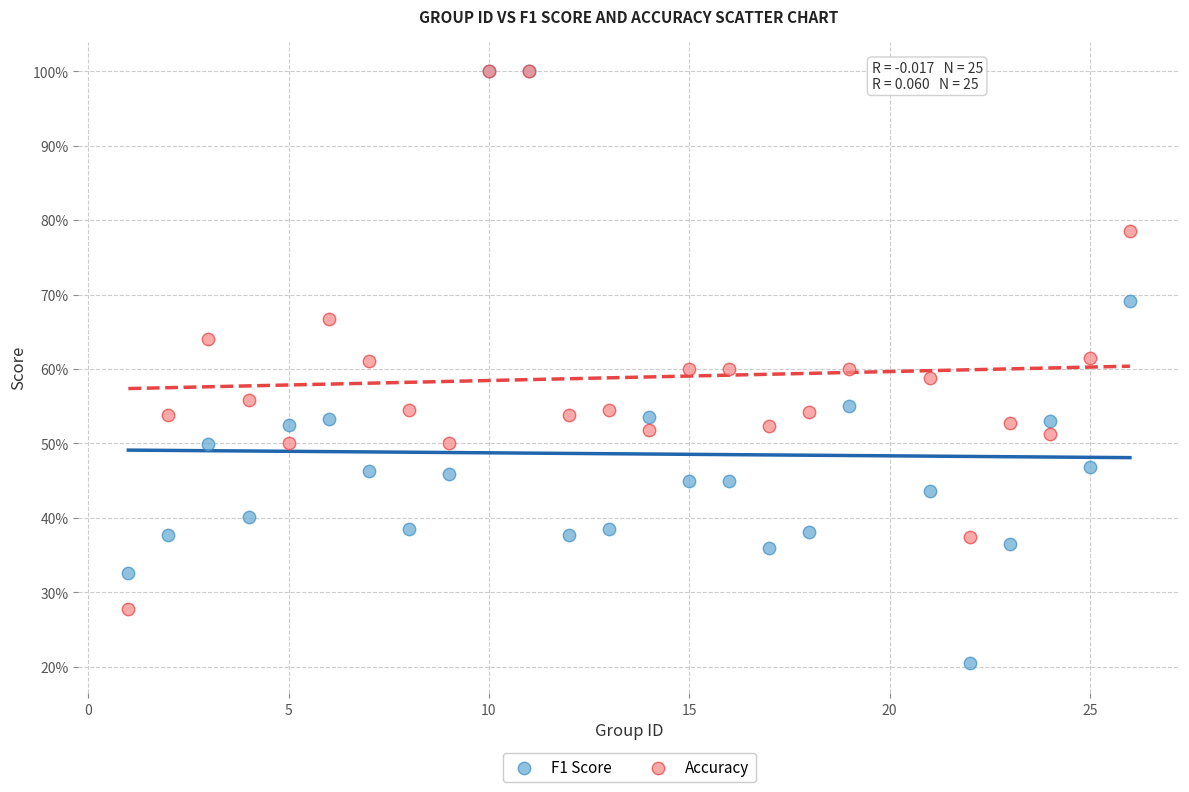

Which series has the widest spread of Y values?

F1 Score